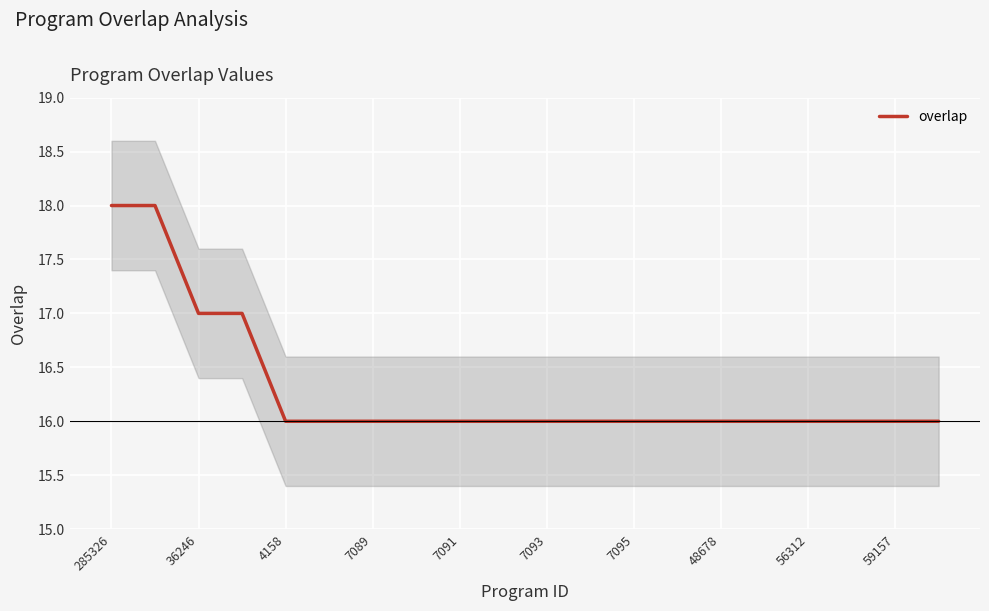

Is it true that overlap equals 11 at 7093?

False